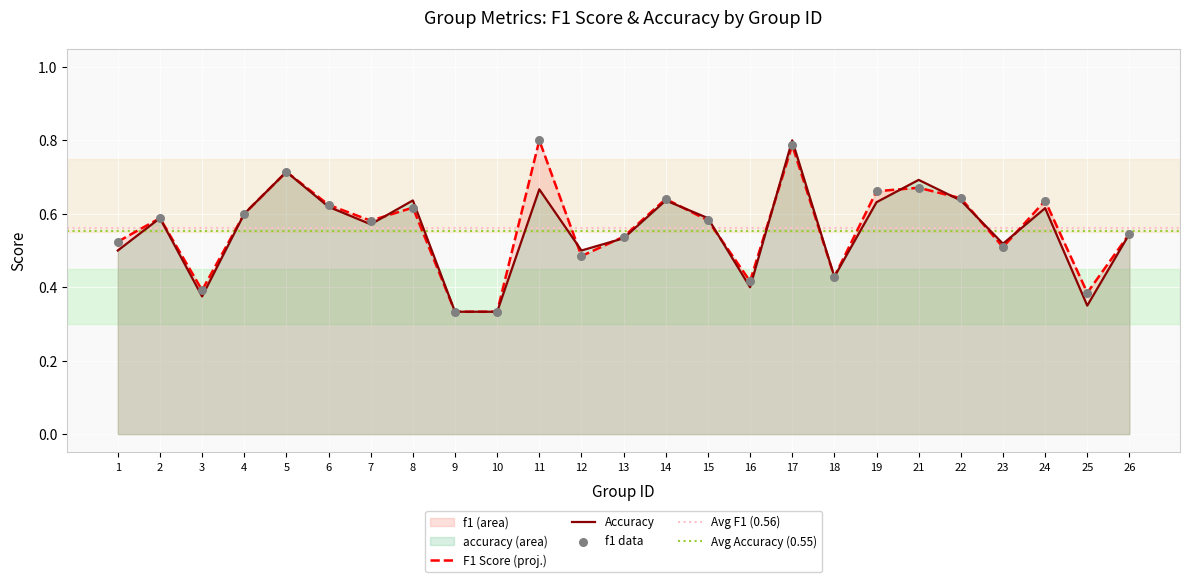

True or false: Accuracy has a value of 0.5 at 25.

False